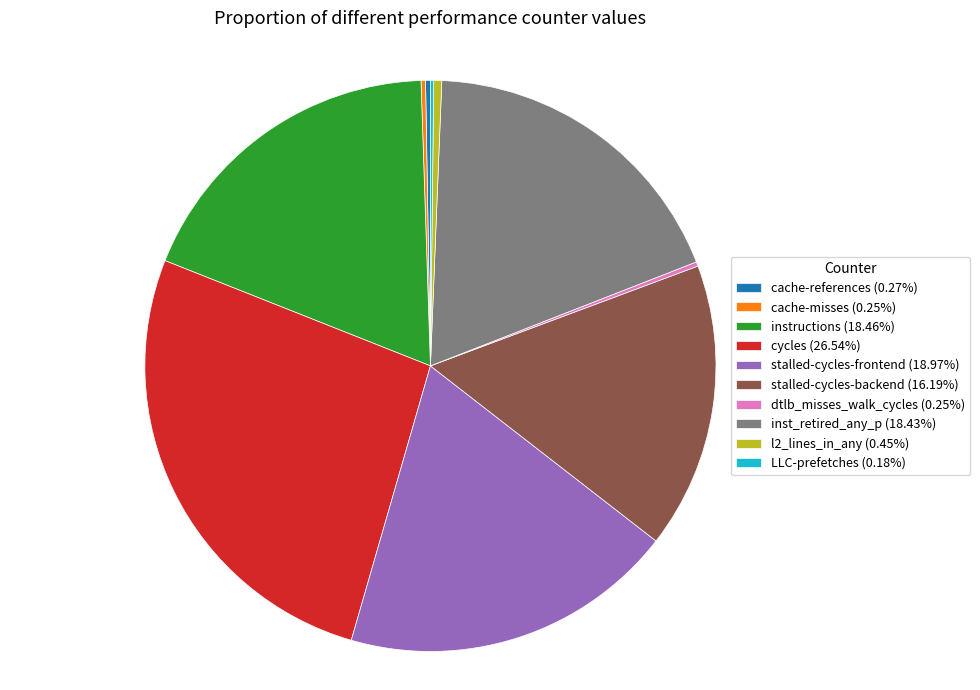

Is there a majority slice in this chart?

No